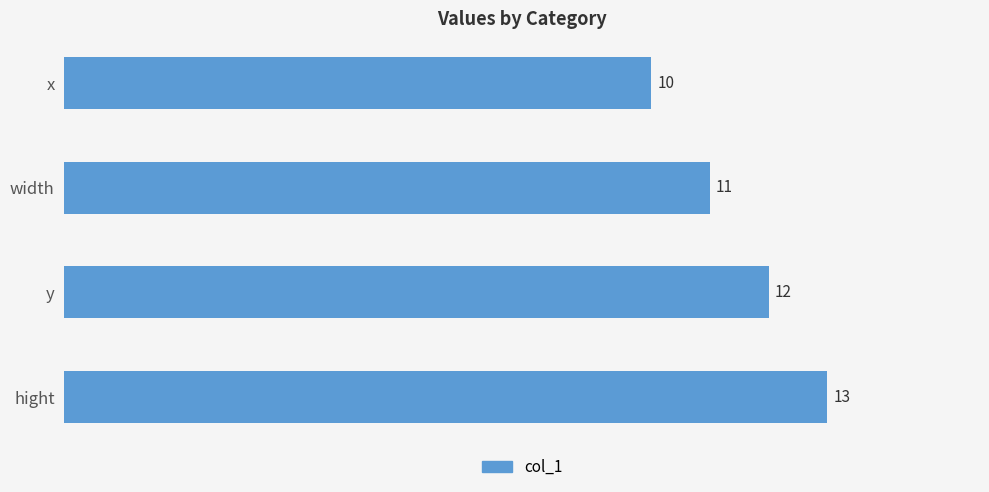

What is the sum of all values?

46